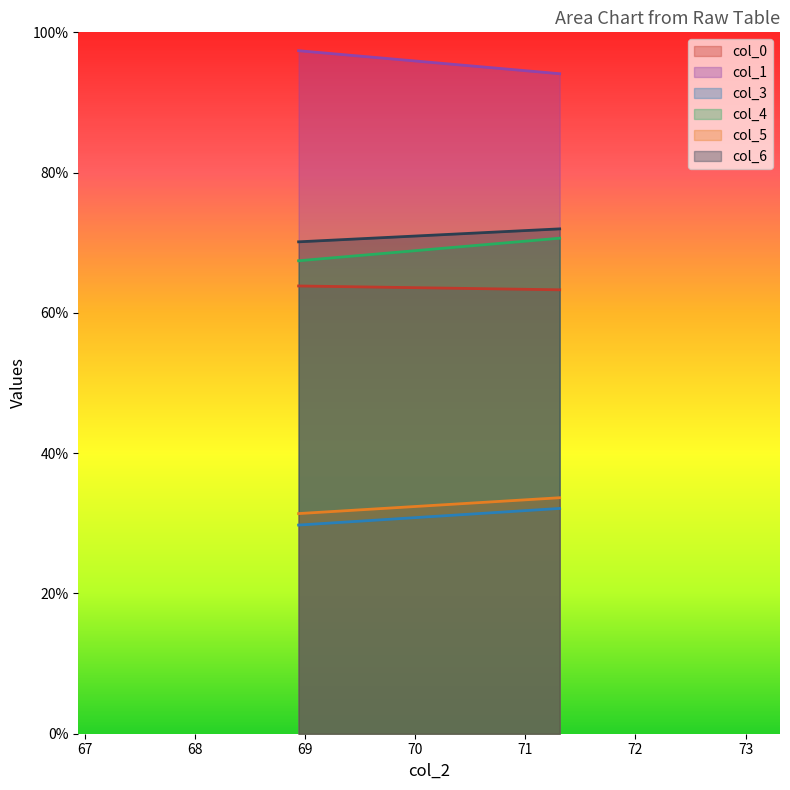

List the series in order of their peak value, lowest first.

col_3, col_5, col_0, col_4, col_6, col_1